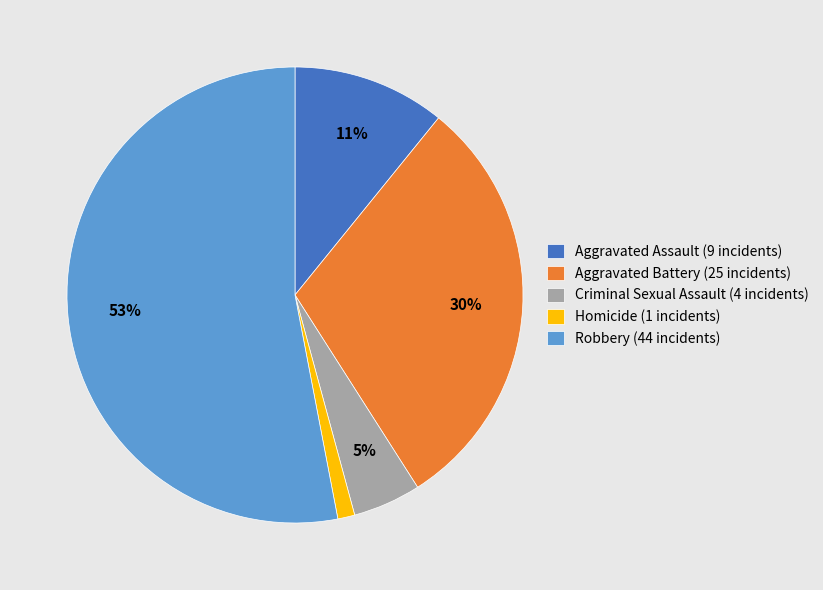

How many segments does this pie chart have?

5